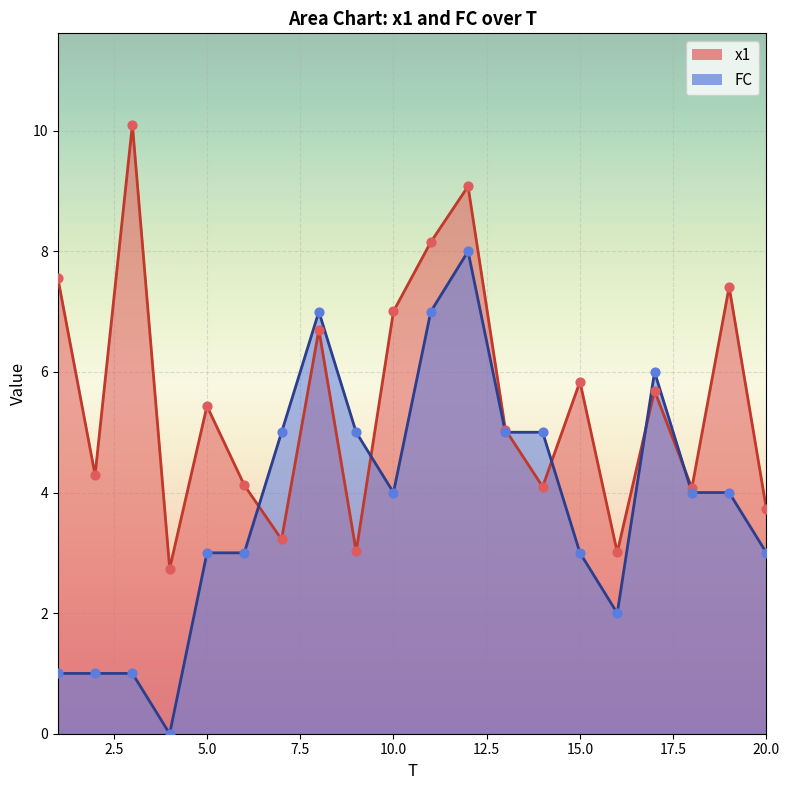

Is the value of FC at 1 greater than the value of x1 at 20?

No